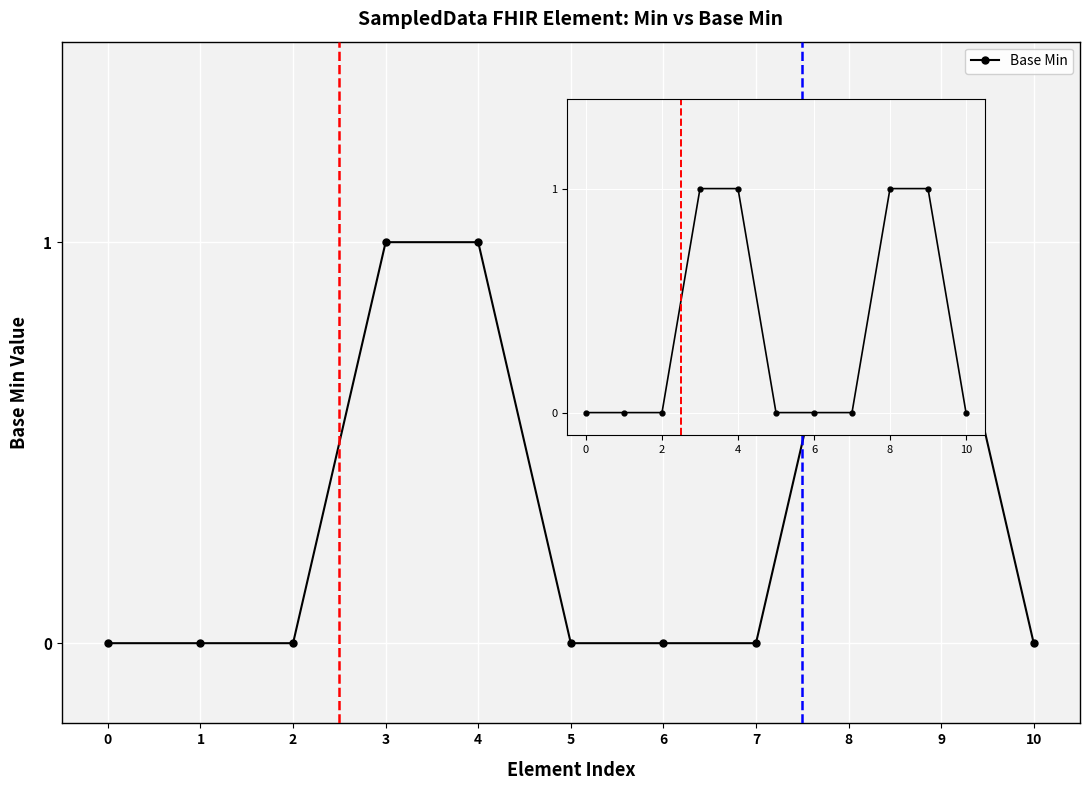

The chart shows a value of 1 at 8. True or false?

False